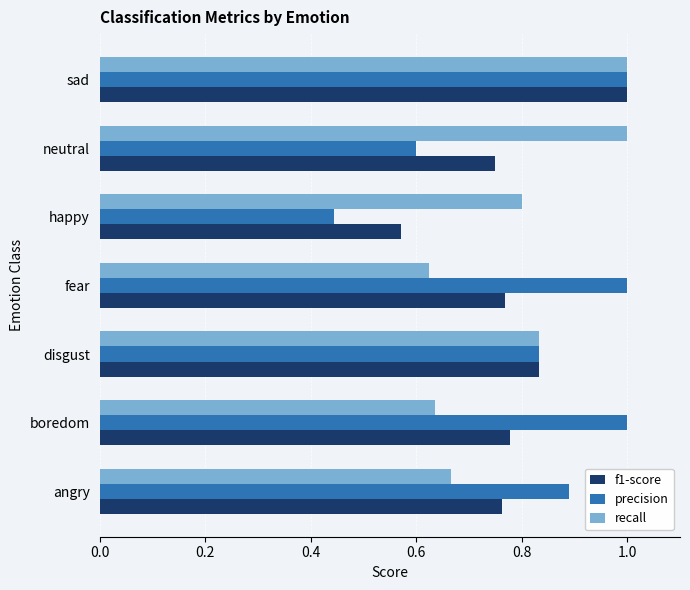

What are all the series names shown in the legend?

f1-score, precision, recall